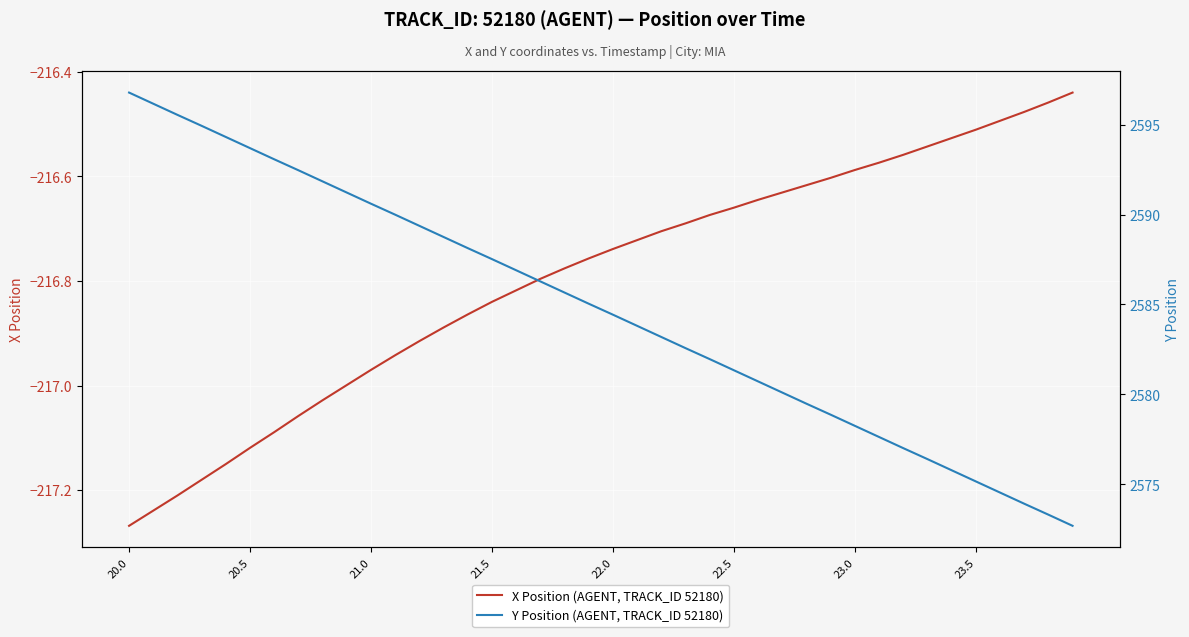

Which series has the widest spread of values?

Y Position (AGENT, TRACK_ID 52180)